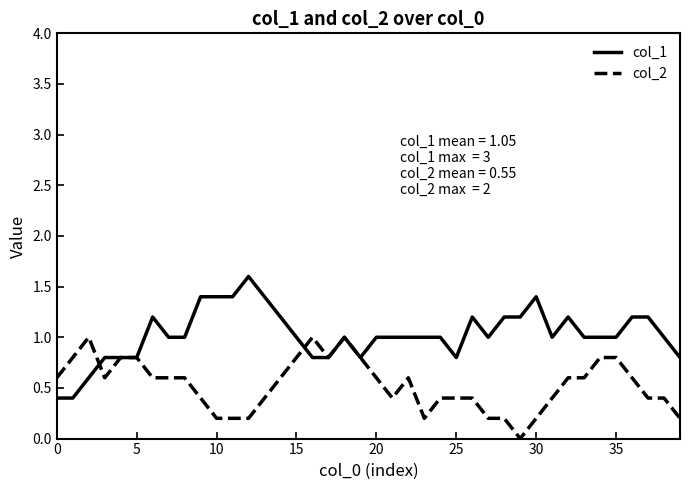

List the series in order of their overall mean, highest first.

col_1, col_2